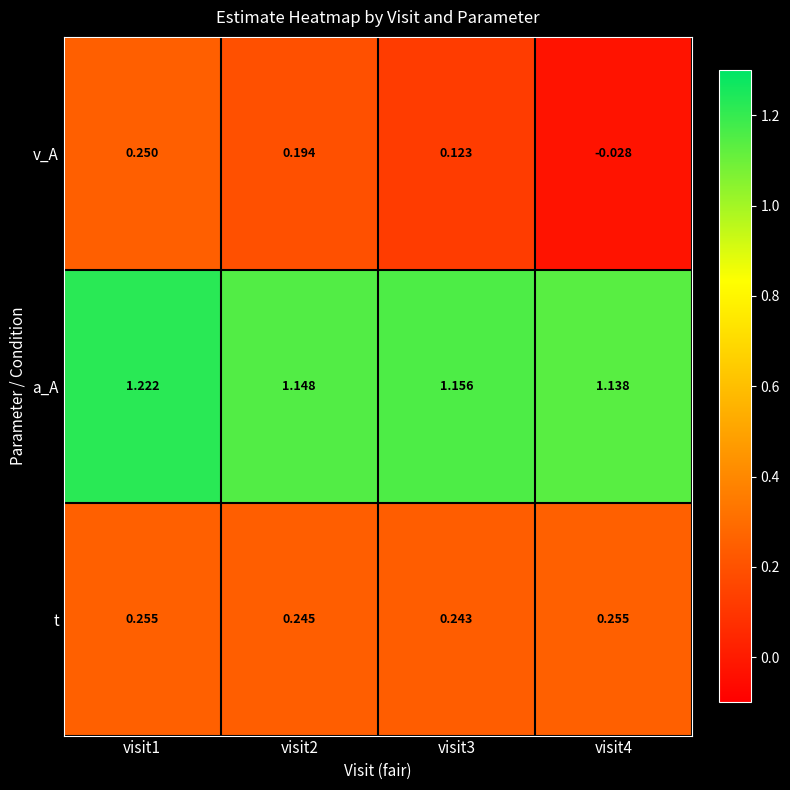

At visit2, list the series in order from smallest to largest.

v_A, t, a_A